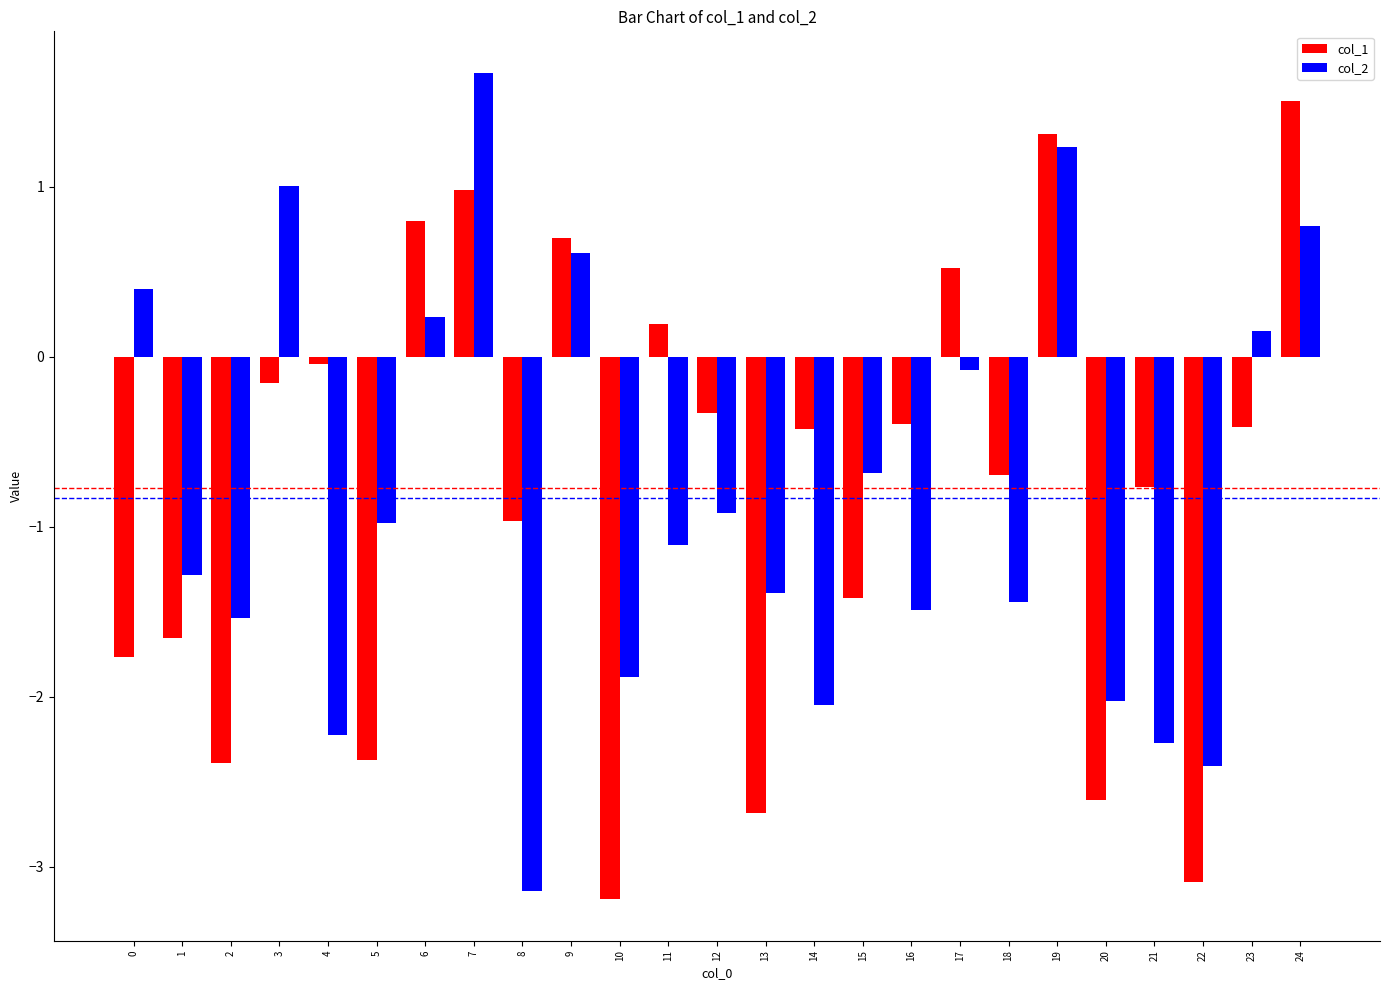

Are the bars horizontal?

No